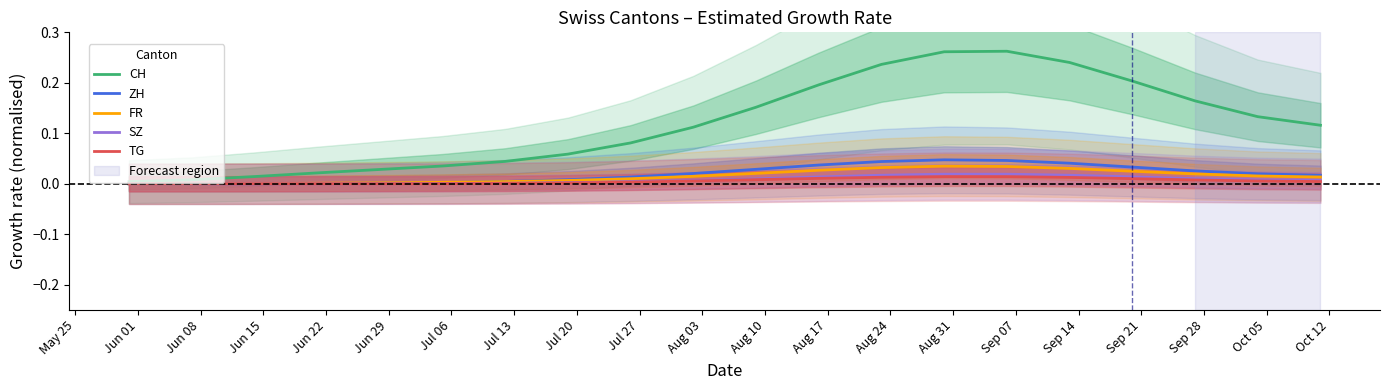

What position from the left is Sep 21?

18